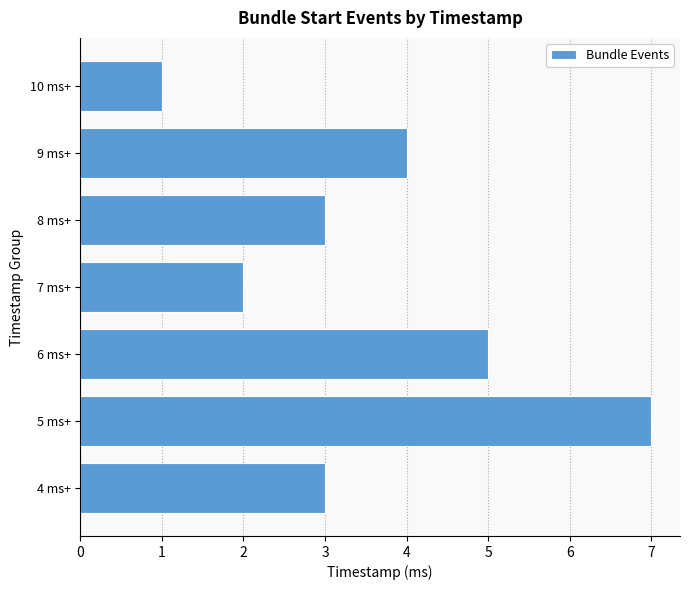

Reading top to bottom, extract all data points from this chart.

1	4	3	2	5	7	3